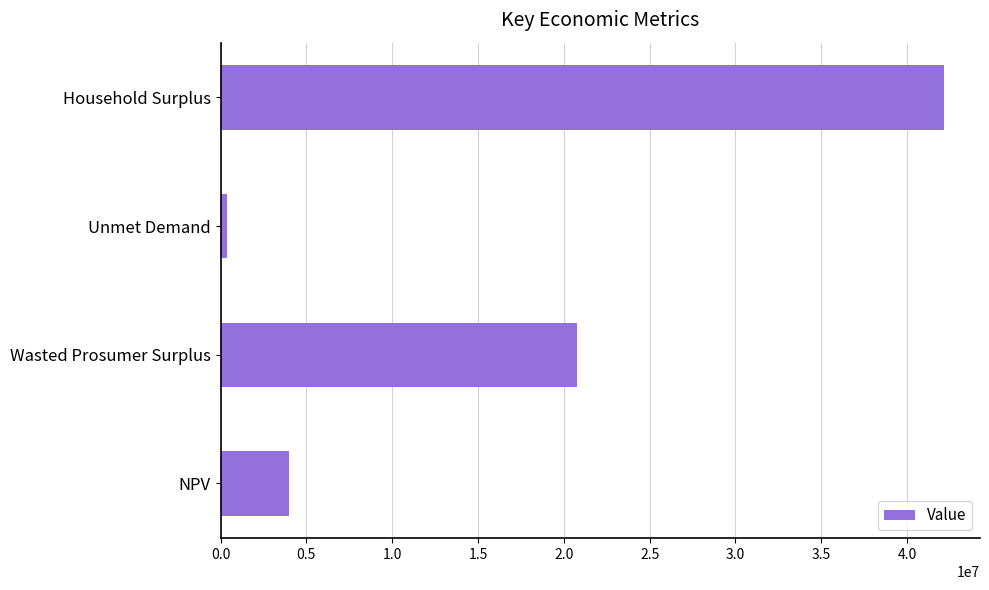

Rank the categories by value from highest to lowest.

Household Surplus, Wasted Prosumer Surplus, NPV, Unmet Demand